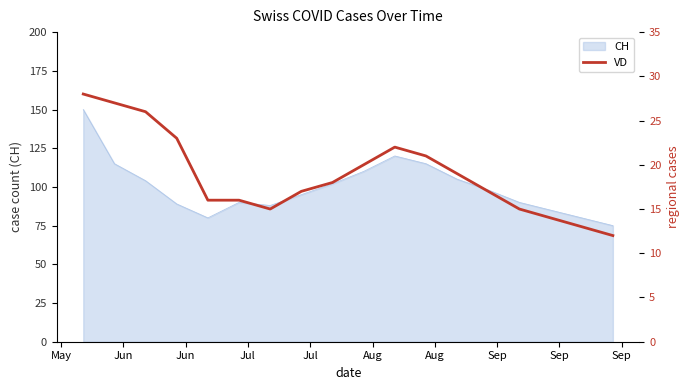

How many values are below 18?

9